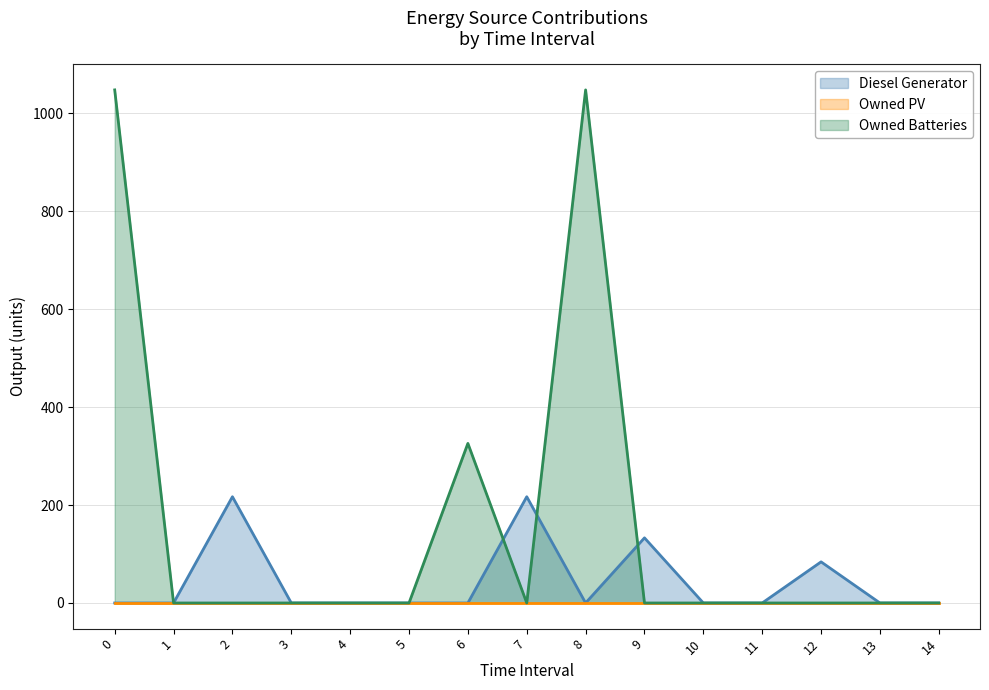

Which series has the largest total across all categories?

Owned Batteries (line)